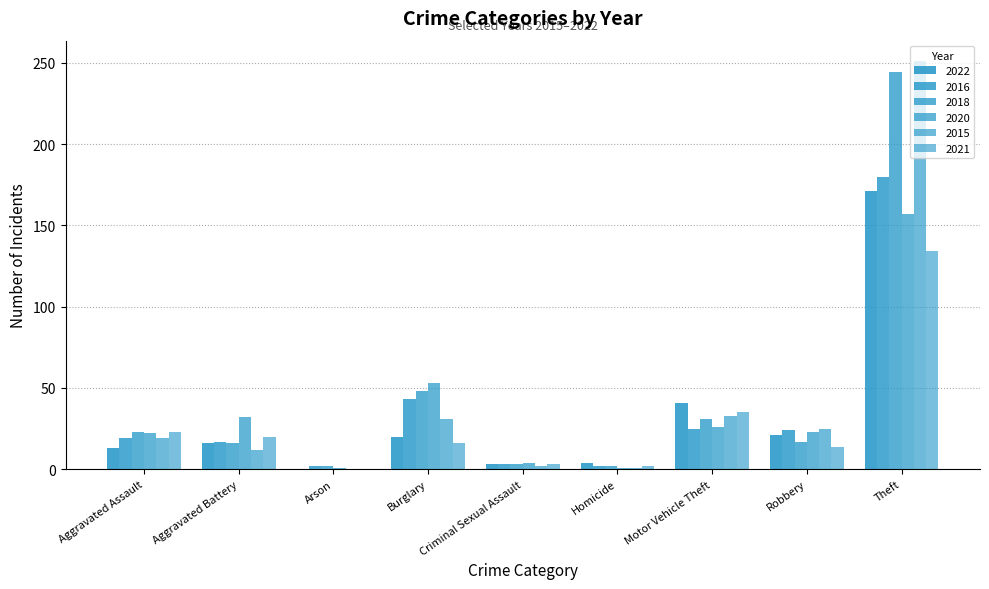

The value of 2016 at Aggravated Battery is 6. True or false?

False